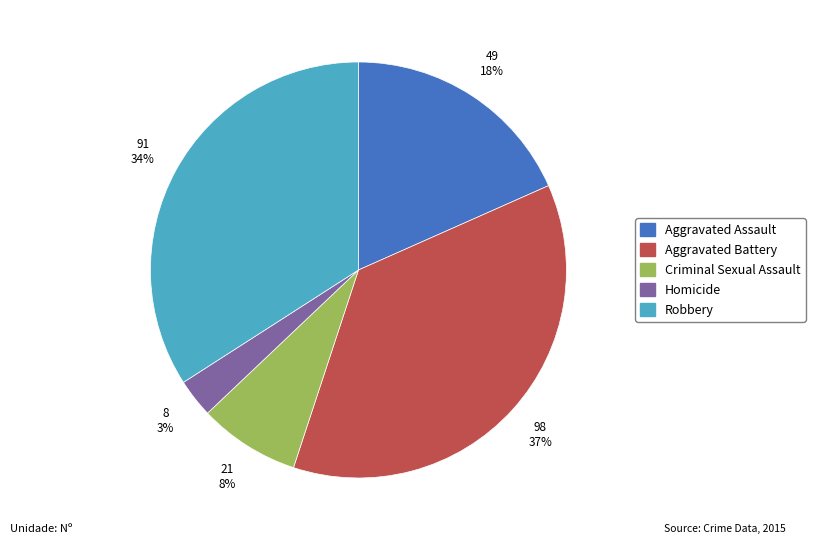

How many segments does this pie chart have?

5